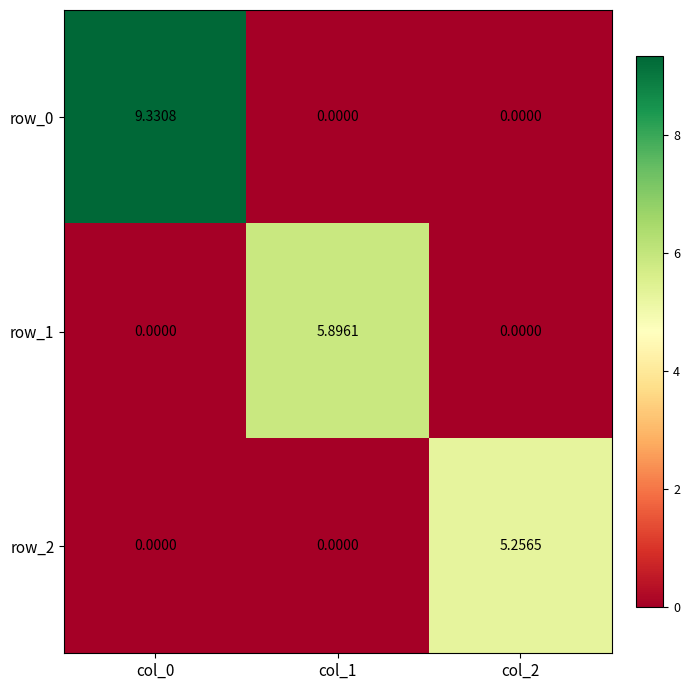

At which category is the sum across all series the highest?

col_0